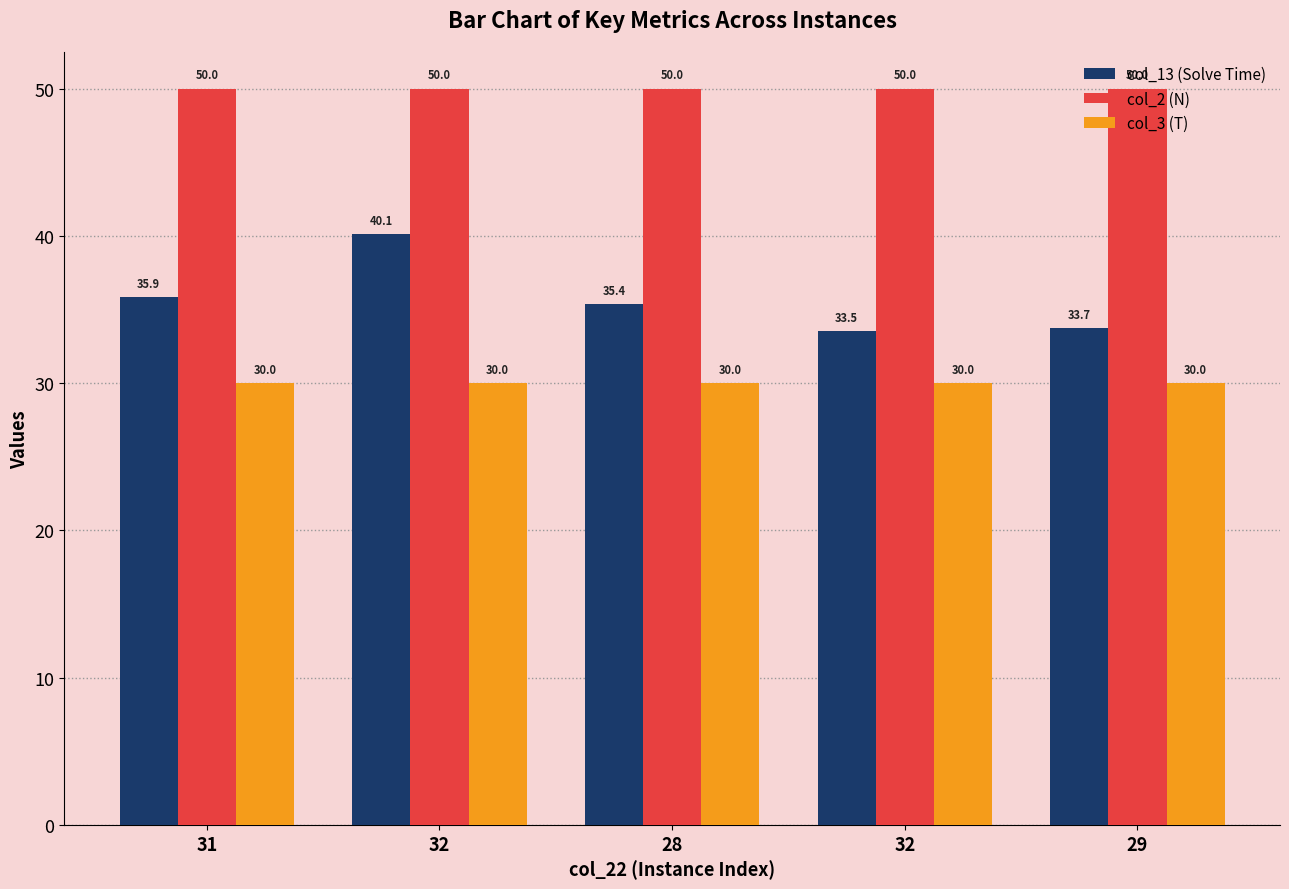

What is the approximate value of col_2 (N) at 28?

50.0